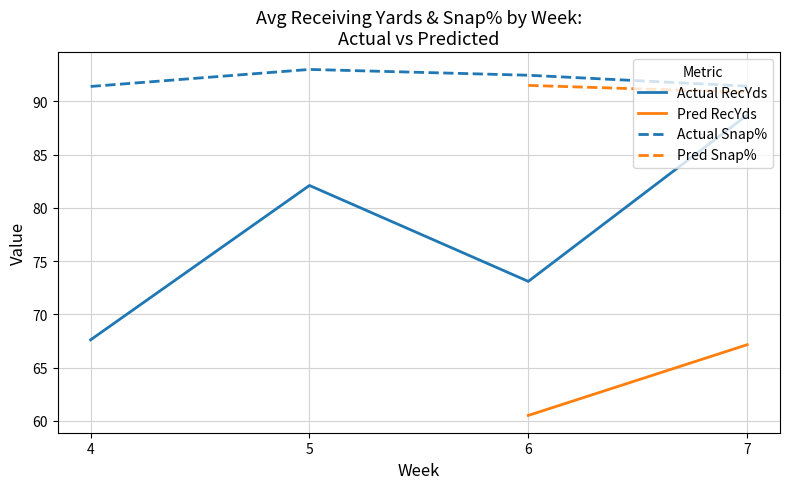

What is the difference between the maximum and minimum values in the Actual Snap% series?

1.6